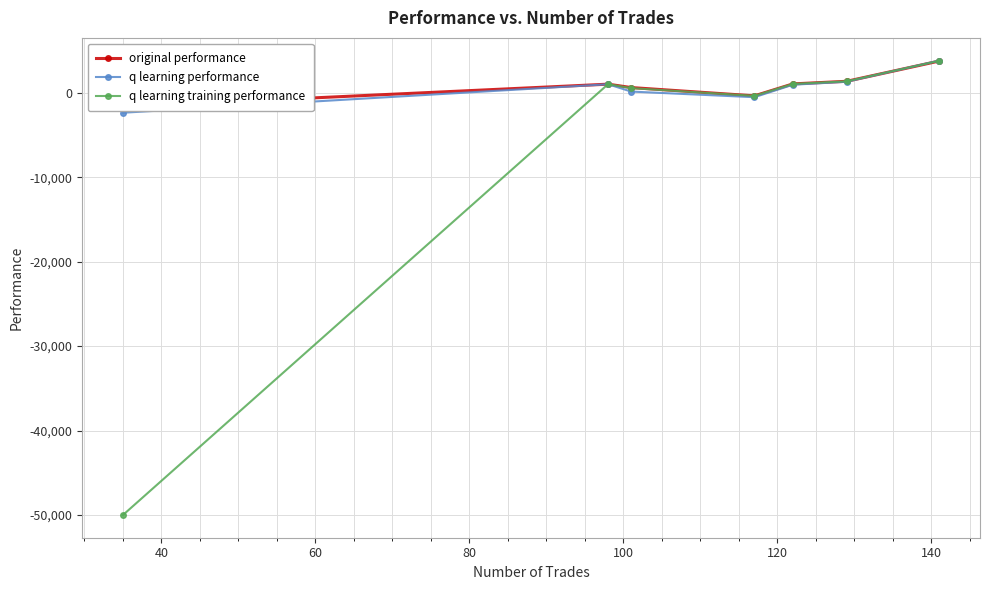

What is the maximum value for q learning performance?

3808.8